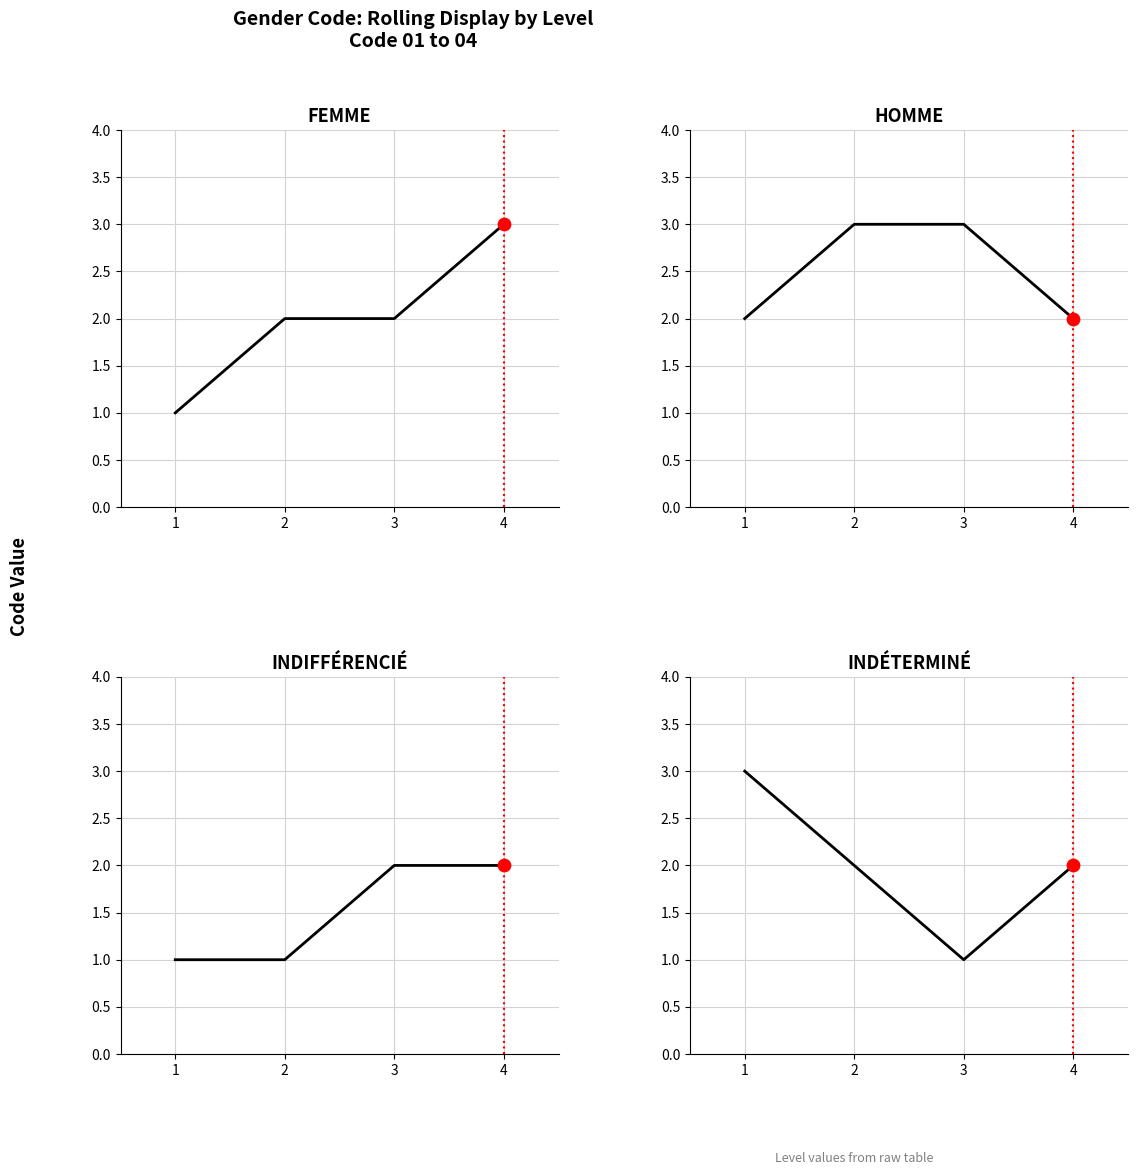

At which category is the sum across all series the highest?

4